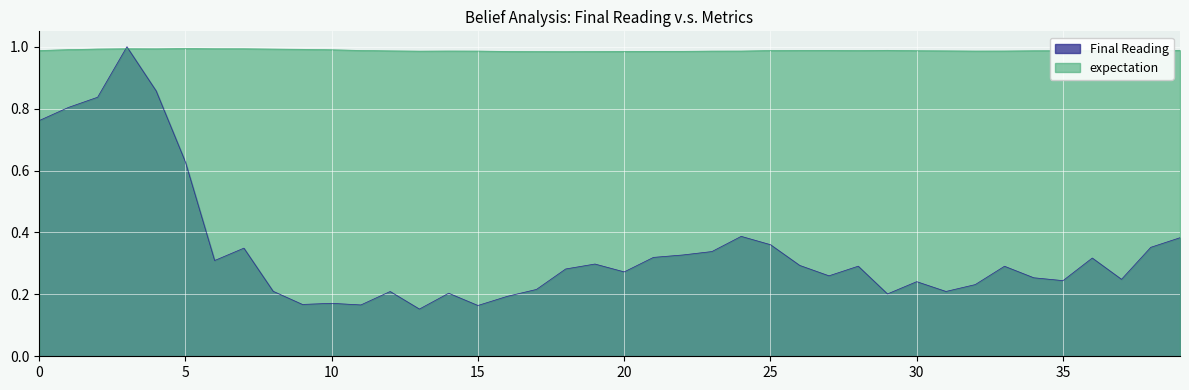

What is the highest value of the Final Reading series?

1.0